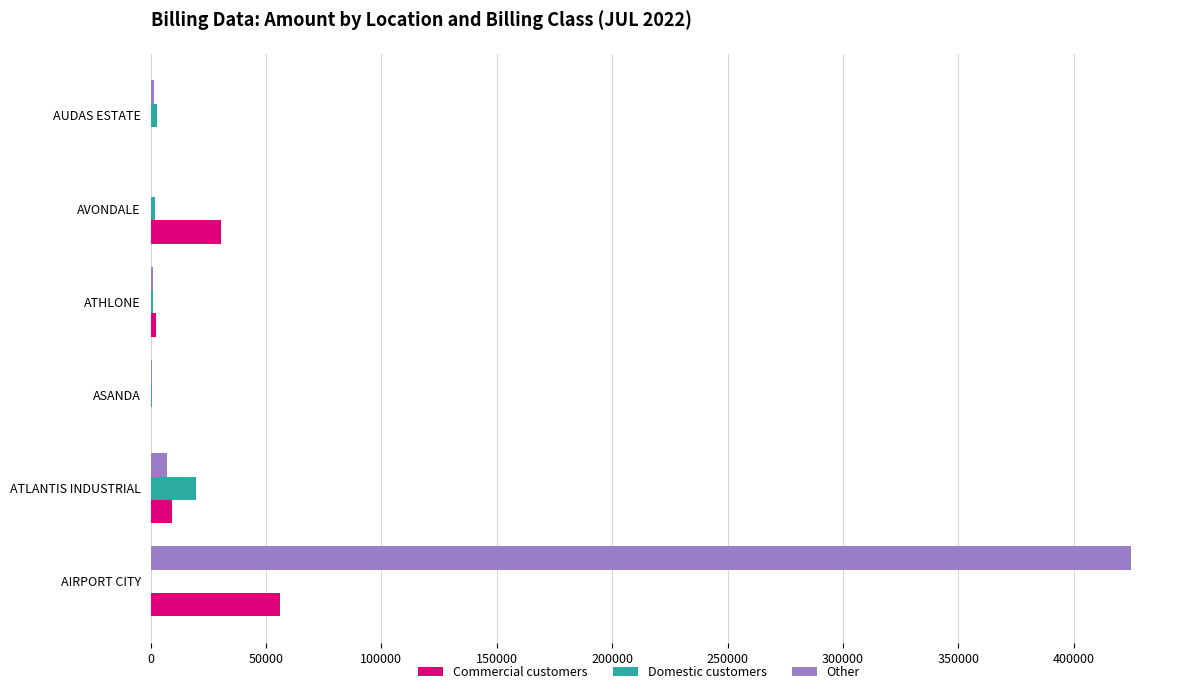

The Commercial customers series shows 13966.5 at AVONDALE. True or false?

False